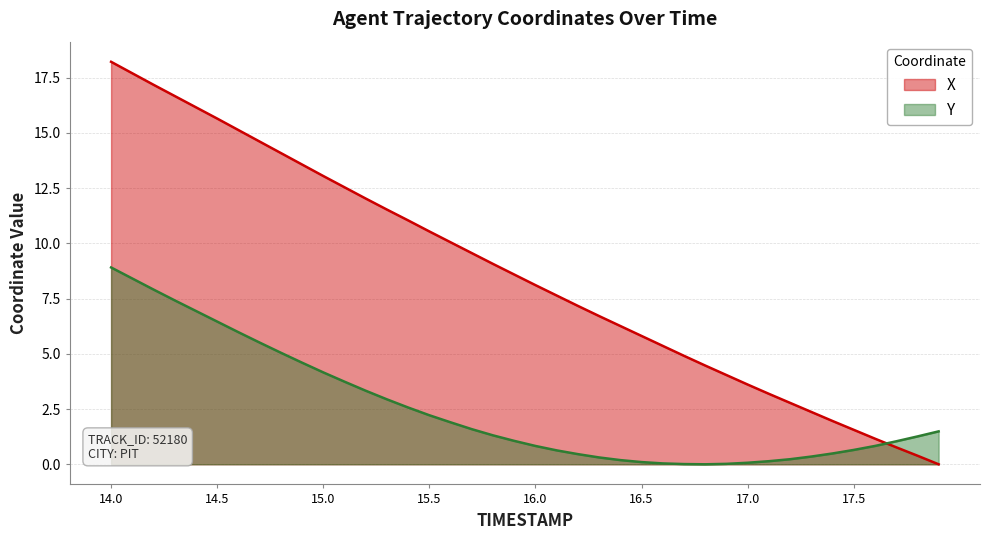

At 16.6, list the series in order from largest to smallest.

X, Y